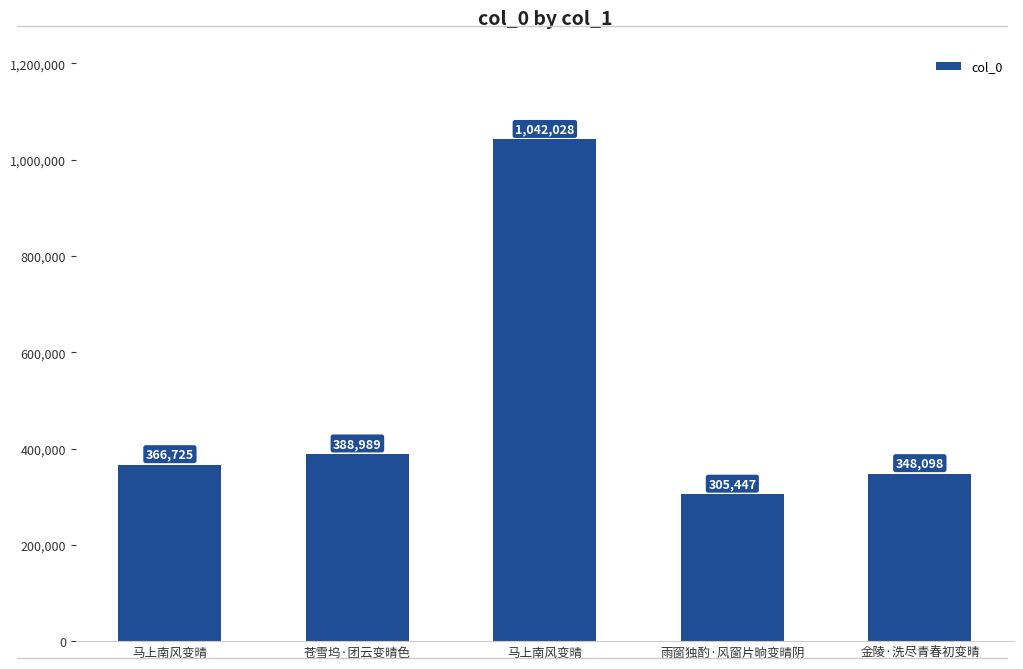

The chart shows a value of 348098 at 金陵·洗尽青春初变晴. True or false?

True